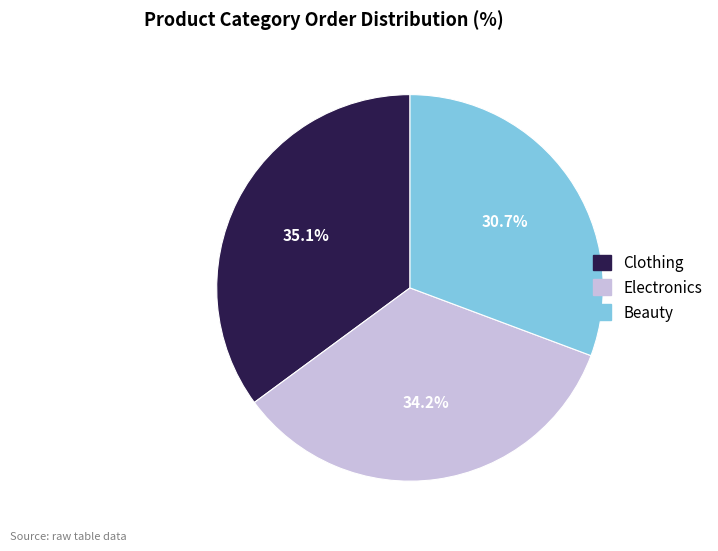

What is the ratio of the value at Clothing to the value at Electronics?

1.0